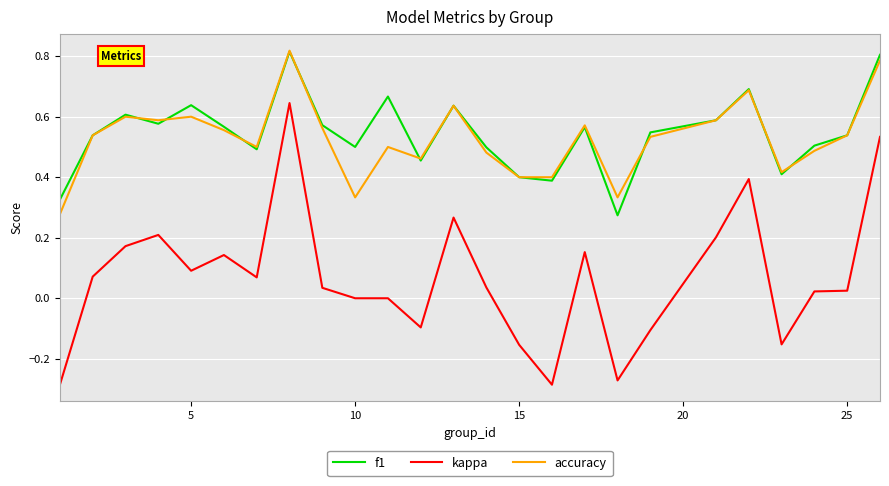

True or false: f1 and kappa cross at least once.

False